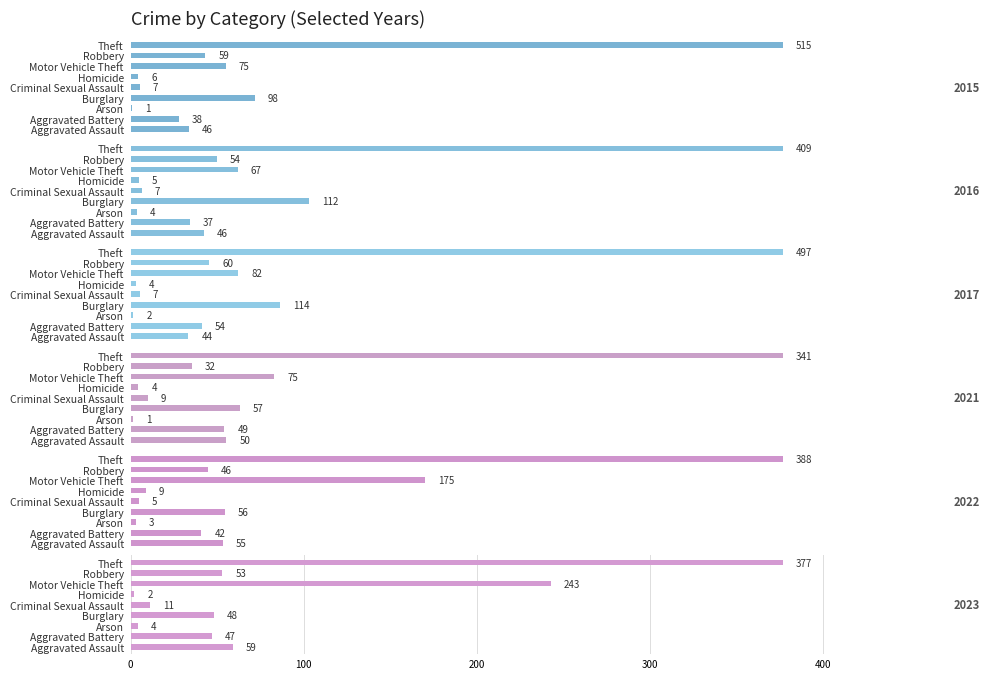

What is the approximate value of 2022 at Aggravated Battery, to the nearest 50?

50